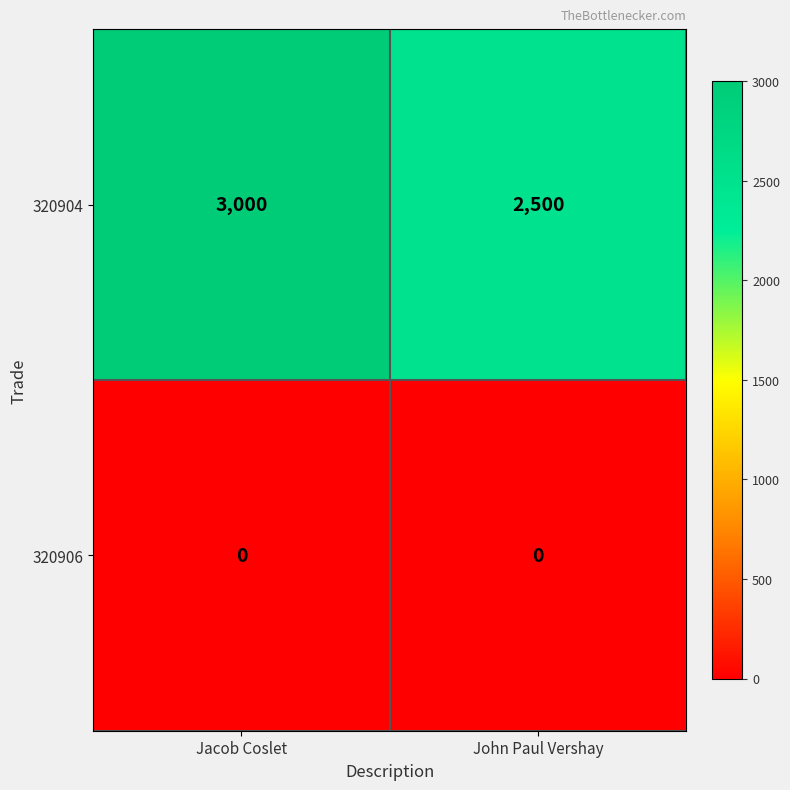

How many categories are shown in the chart?

2